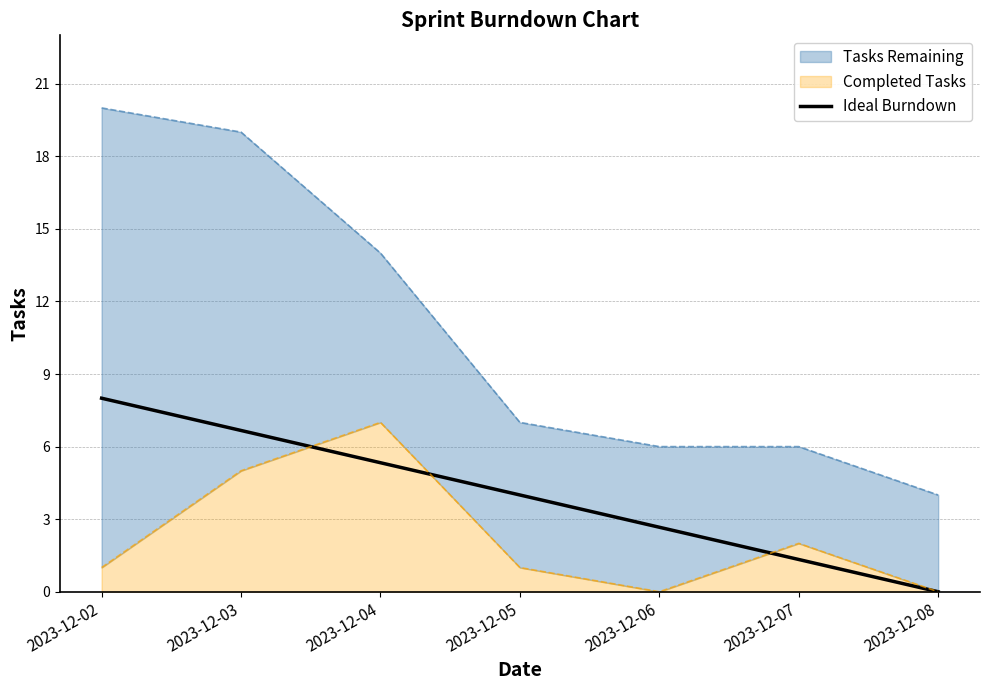

How many categories are shown in the chart?

7